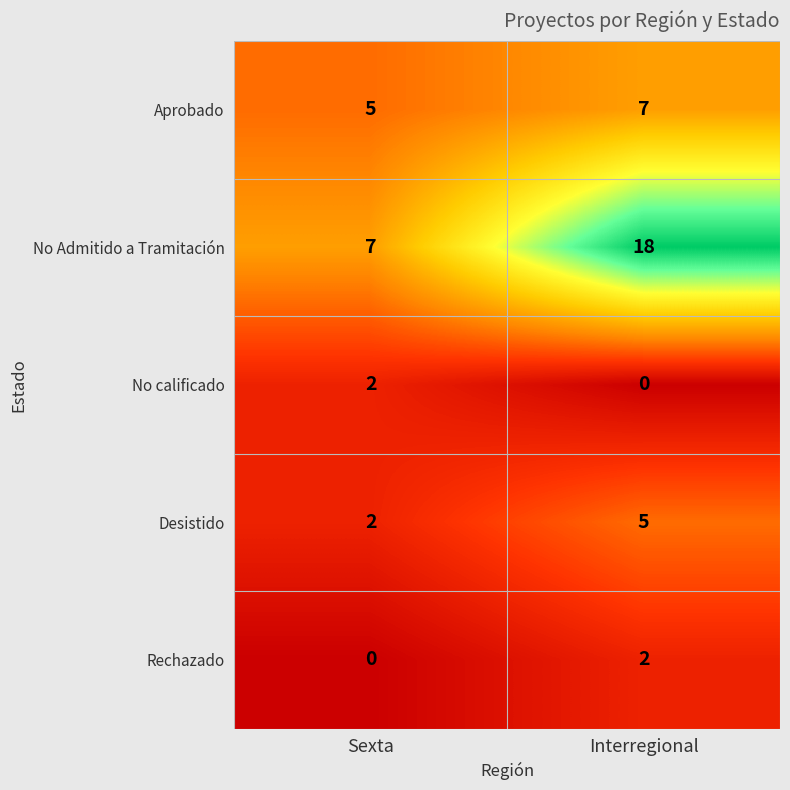

Reading right to left, list all the values displayed in this chart.

Aprobado: Interregional=7	Sexta=5
No Admitido a Tramitación: Interregional=18	Sexta=7
No calificado: Interregional=0	Sexta=2
Desistido: Interregional=5	Sexta=2
Rechazado: Interregional=2	Sexta=0